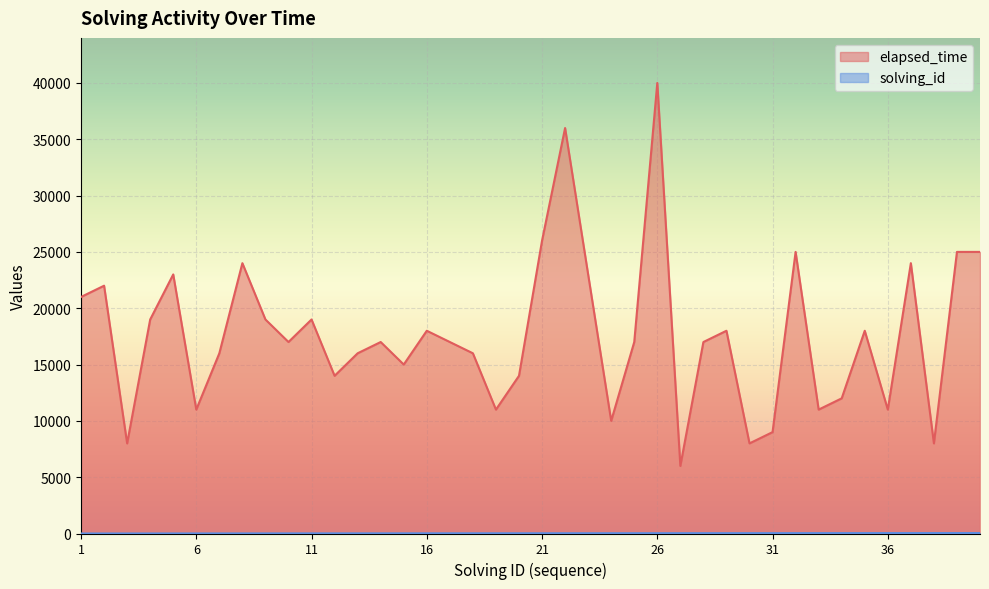

True or false: solving_id and elapsed_time intersect in this chart.

False